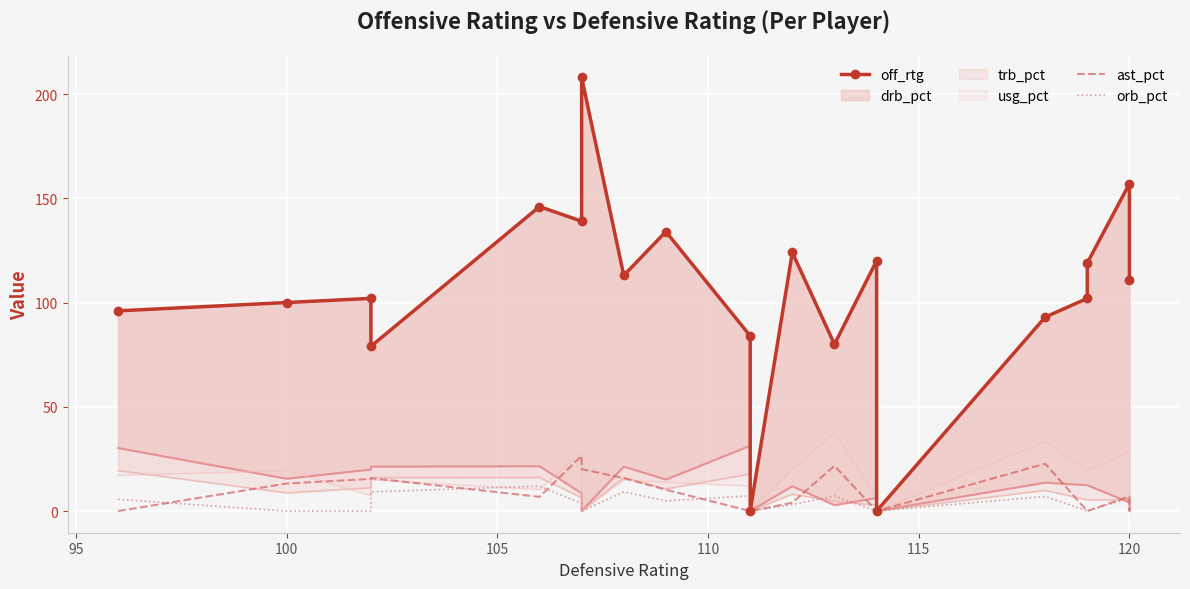

What is the average value of the orb_pct series?

3.8